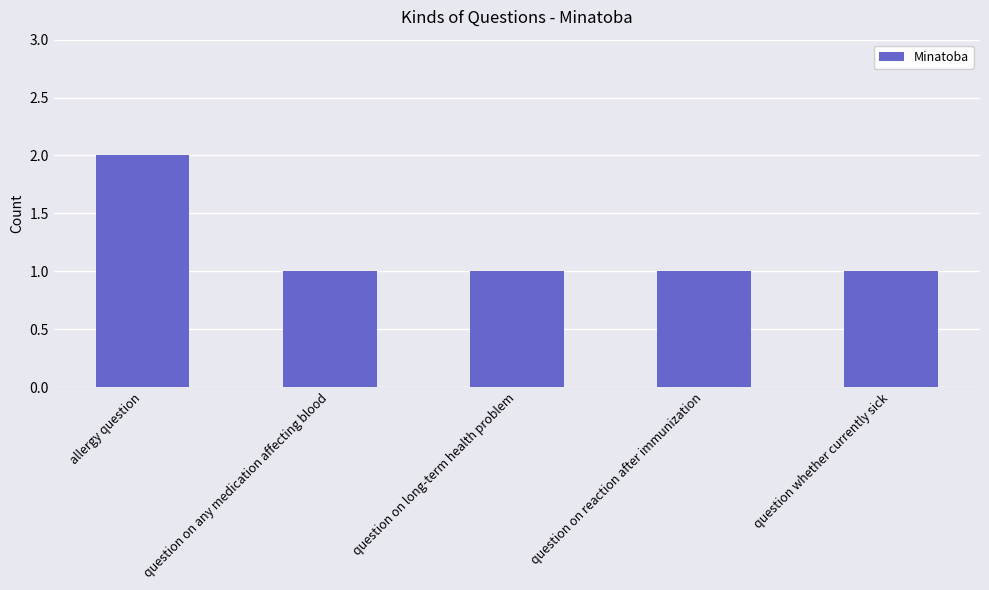

What is the label of the 1st bar from the right?

question whether currently sick